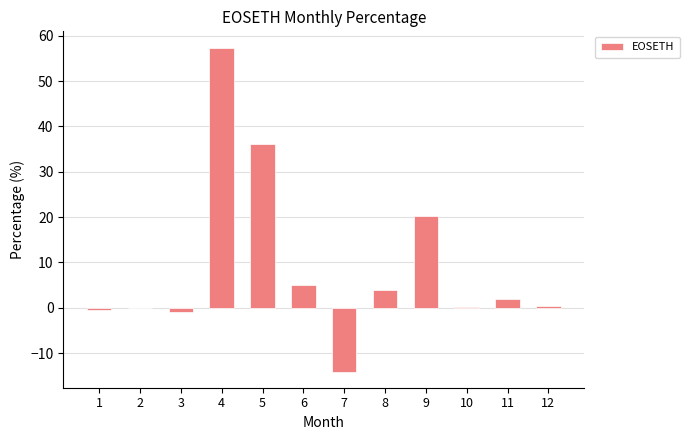

Are the bars grouped side by side (vs. stacked)?

No